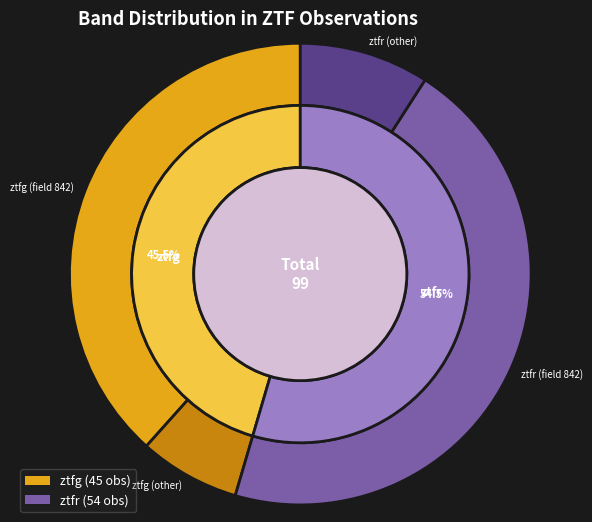

To the nearest percent, what is the combined percentage of ztfg and ztfr?

100%